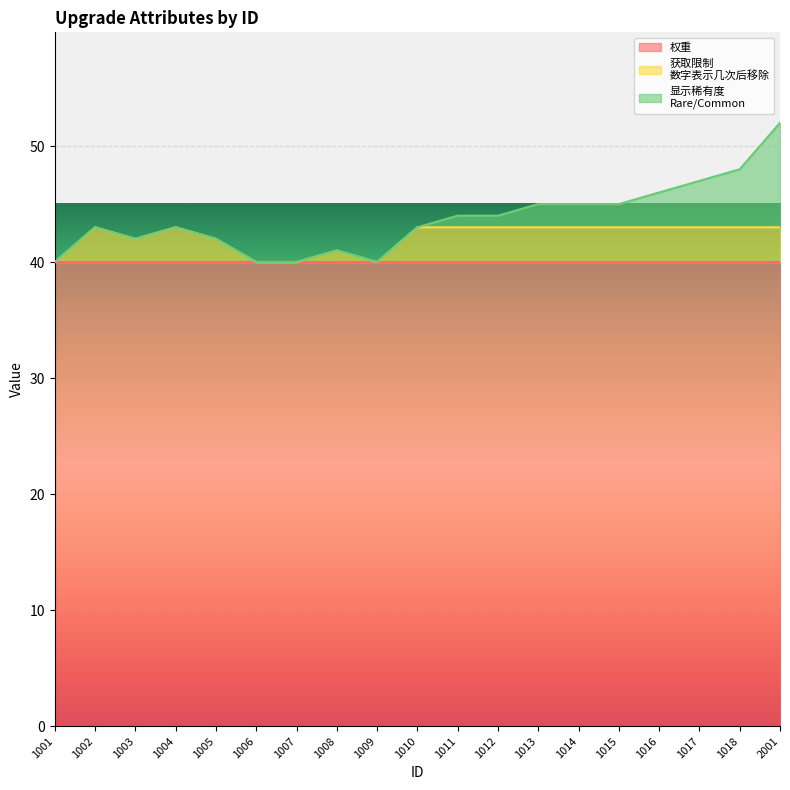

Rank the categories by 权重 value from lowest to highest.

1001, 1002, 1003, 1004, 1005, 1006, 1007, 1008, 1009, 1010, 1011, 1012, 1013, 1014, 1015, 1016, 1017, 1018, 2001